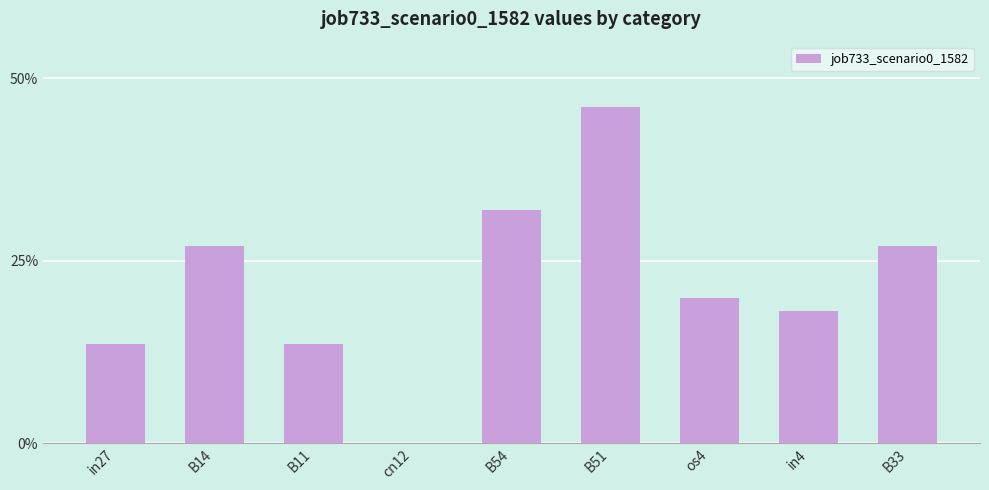

What is the difference between the values at B54 and in27?

0.2